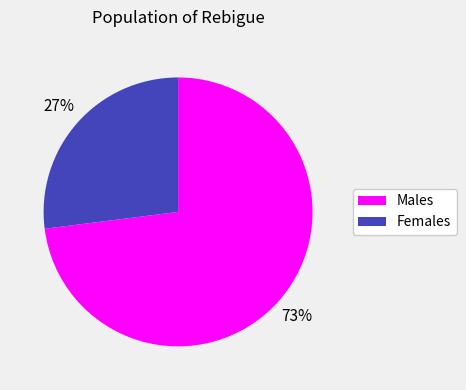

To the nearest percent, what portion does Males represent?

73%